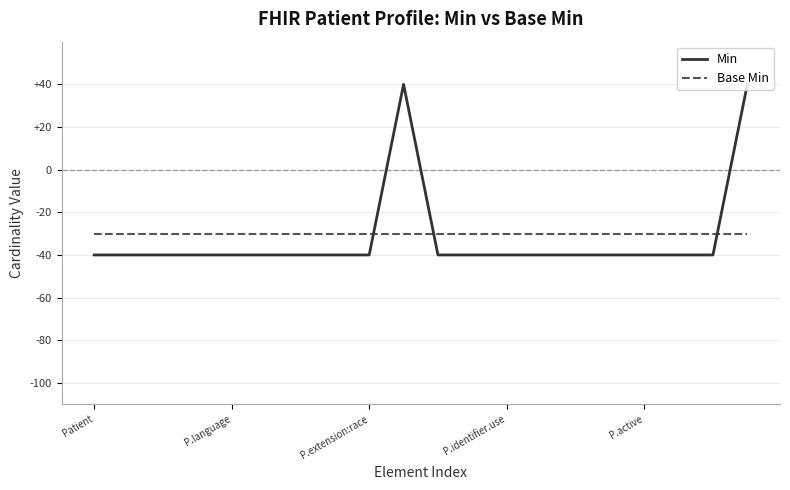

What are all the series names shown in the legend?

Min, Base Min